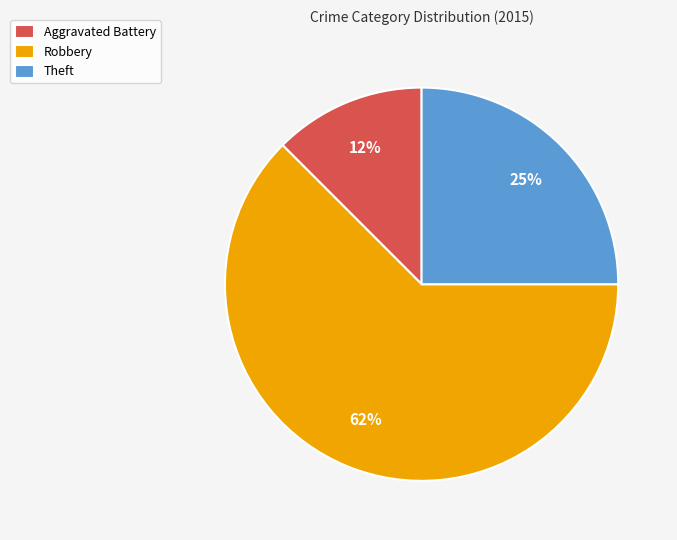

Which category accounts for the majority?

Robbery